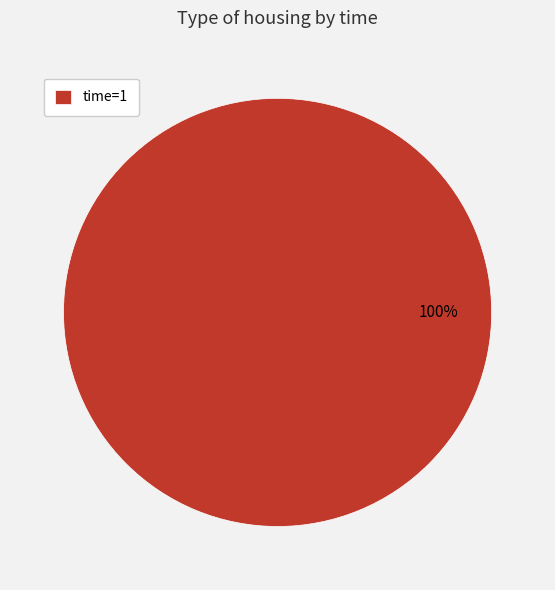

How many slices are in this pie chart?

1